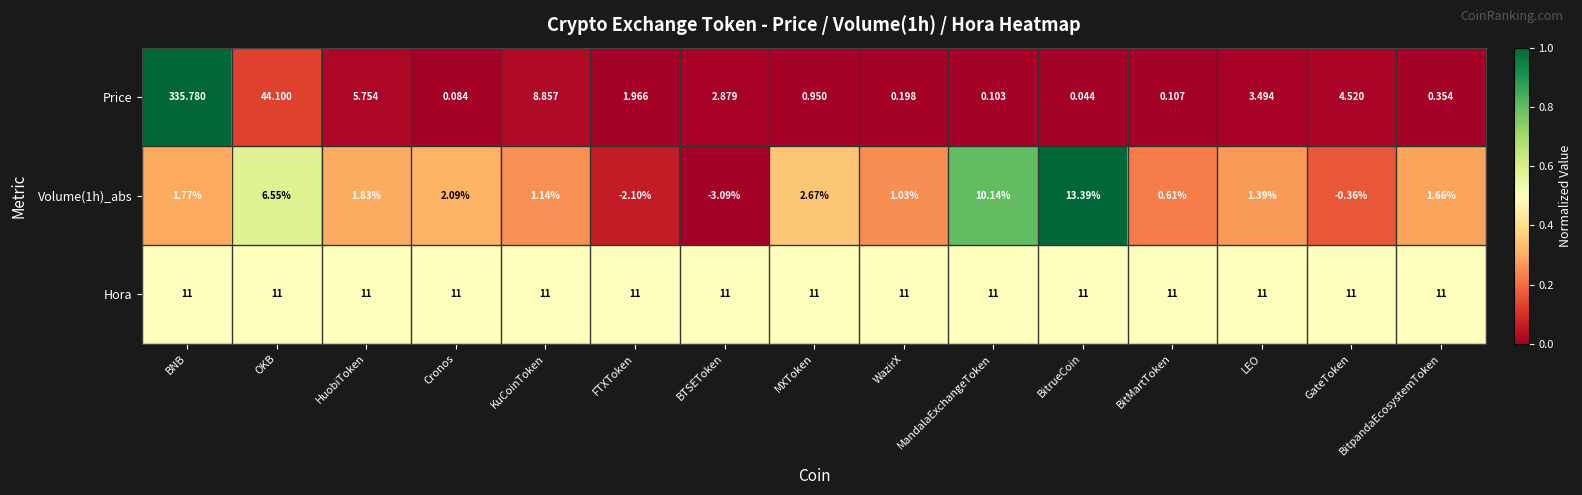

At which label does Price reach its peak?

BNB